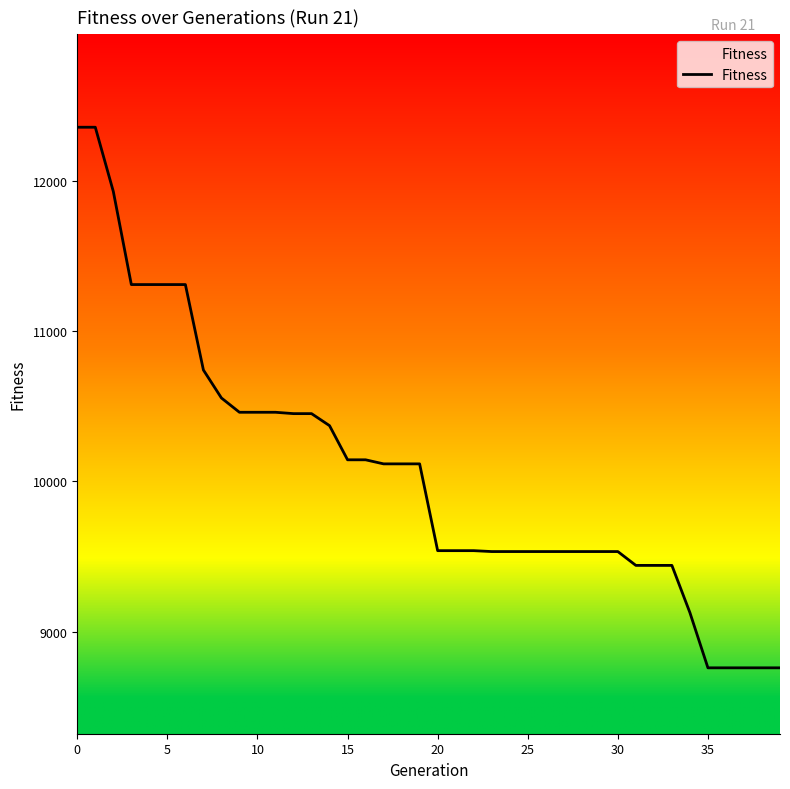

What is the minimum value shown in the chart?

8761